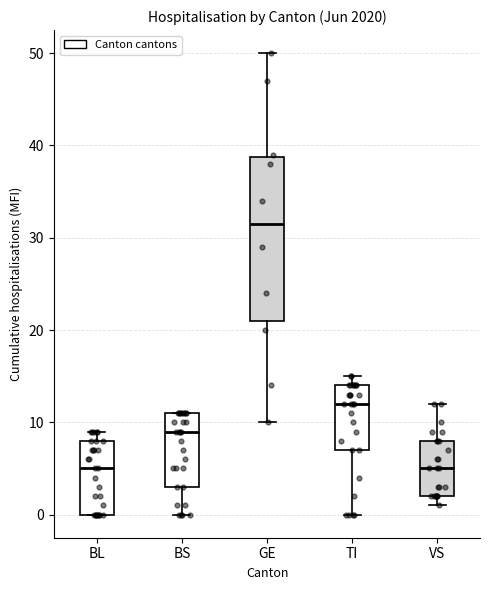

Where is the upper edge of the box for TI on the y-axis? The values are not printed on the chart, so give them approximately, as read against the axis.

14